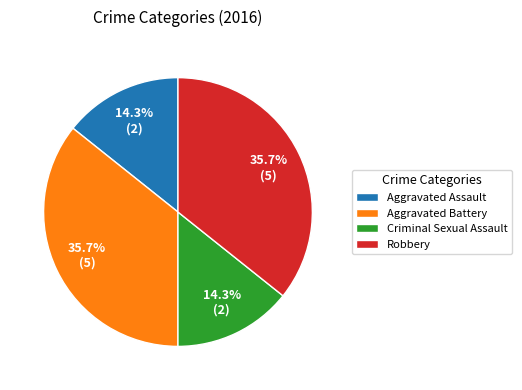

To the nearest percent, what is the combined percentage of Robbery and Aggravated Battery?

71%